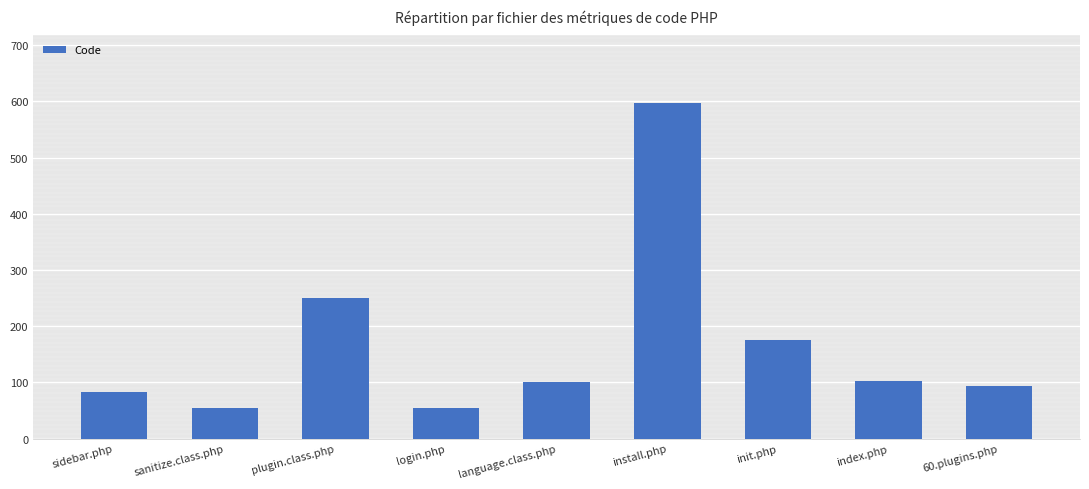

What is the label of the 7th bar from the right?

plugin.class.php